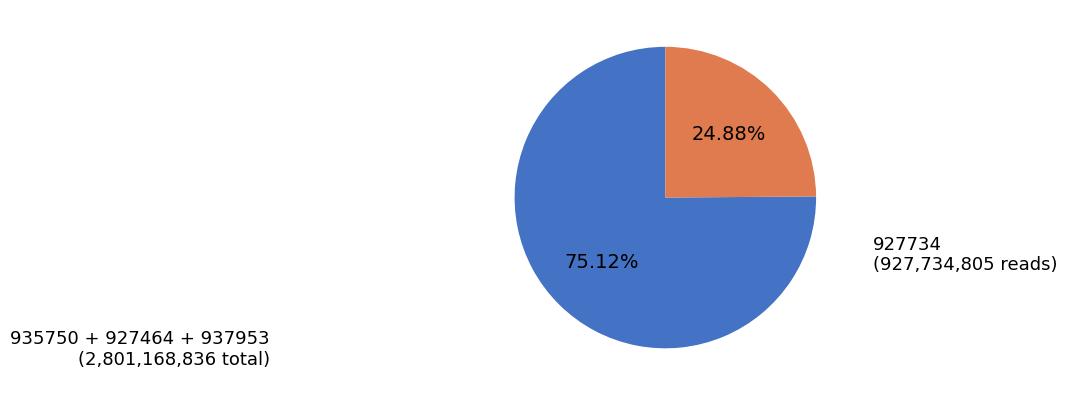

How many slices are in this pie chart?

2